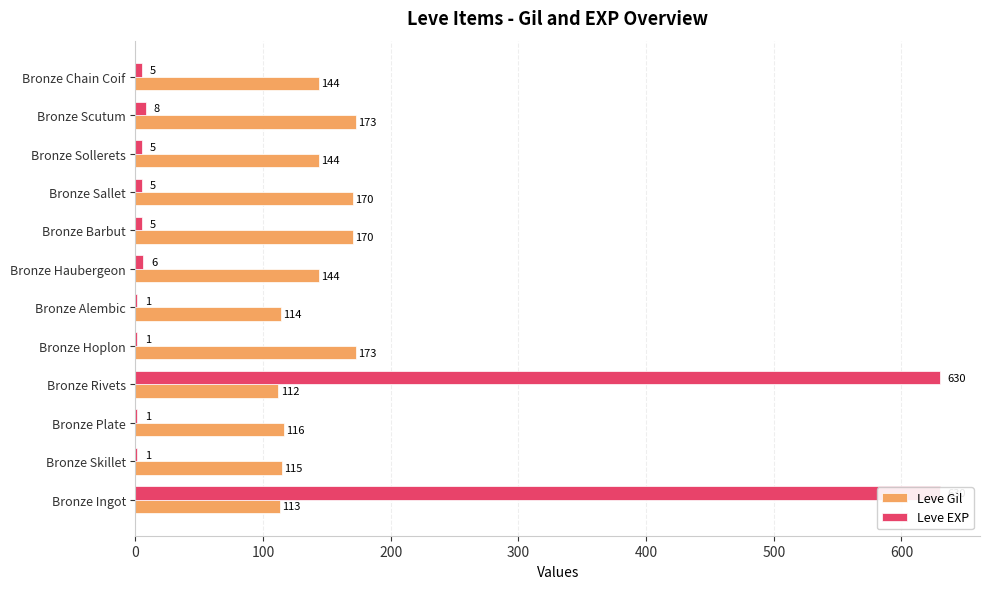

How many data points in Leve EXP are less than 5?

4